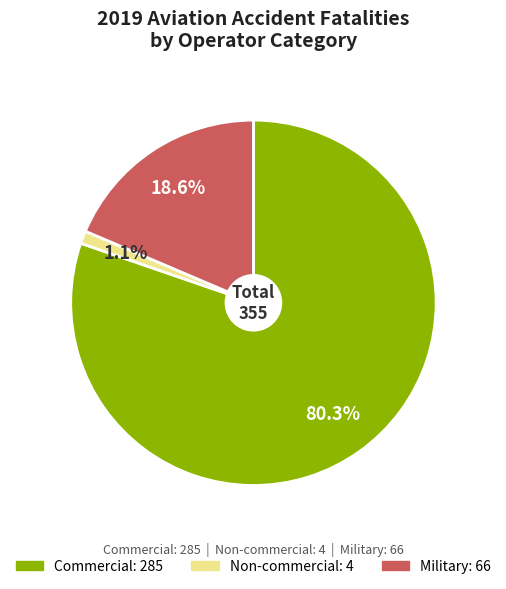

Does any single category account for the majority?

Yes